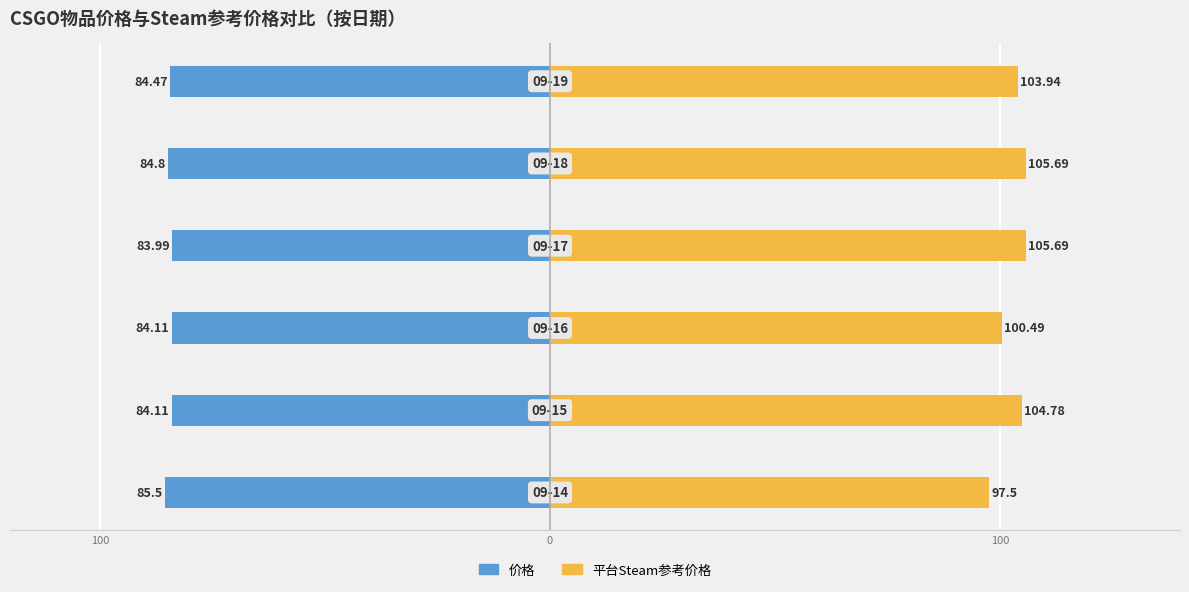

Are the bars grouped side by side (vs. stacked)?

Yes